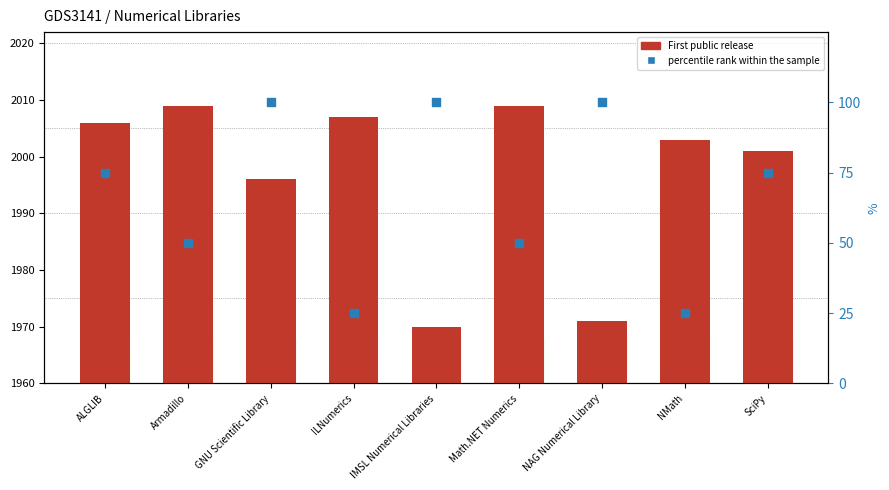

Which series reaches the maximum Y coordinate?

First public release